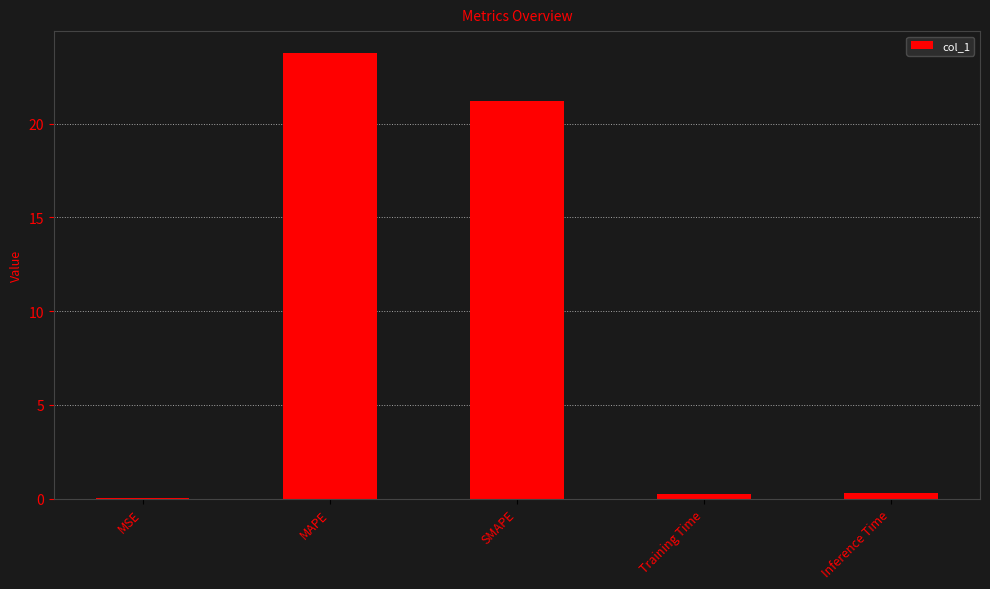

Between Training Time and SMAPE, which is larger?

SMAPE